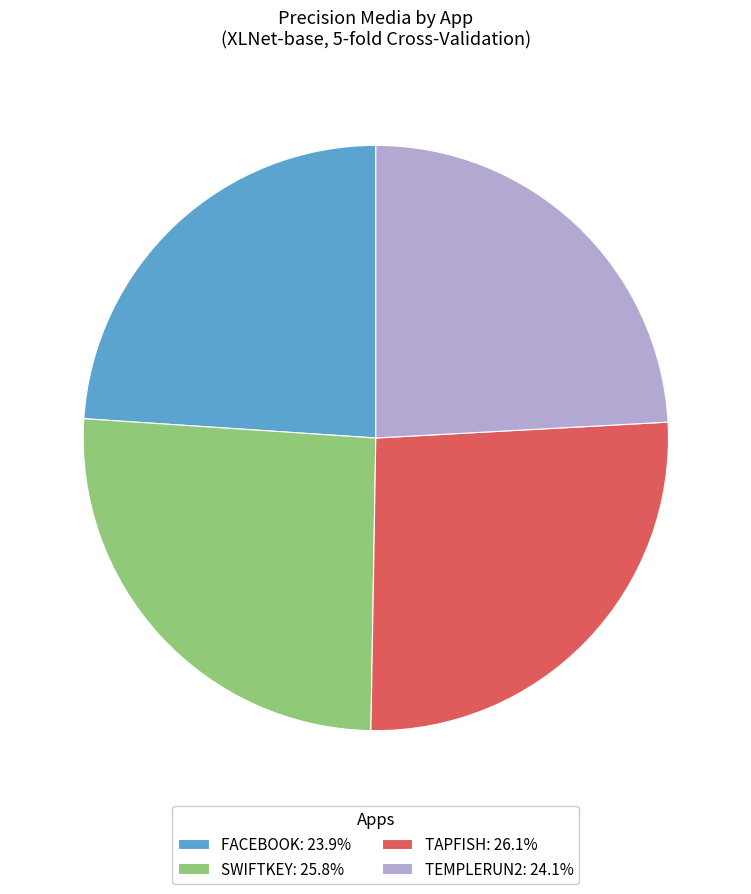

What is the ratio of the value at TAPFISH: 26.1% to the value at SWIFTKEY: 25.8%?

1.0